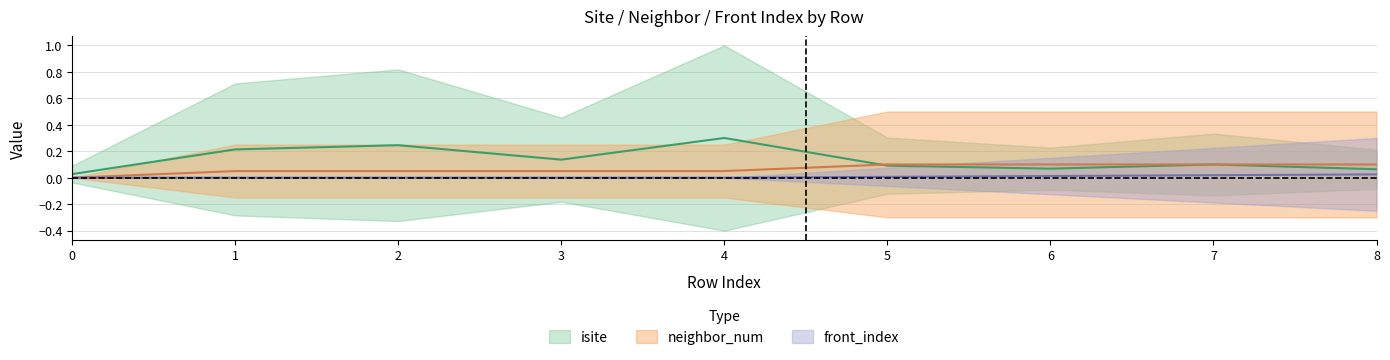

Does the chart have visible grid lines?

Yes